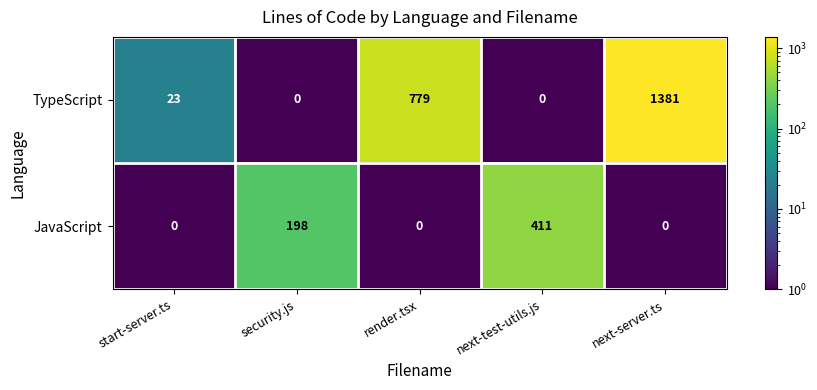

Reading left to right, extract all data points from this chart.

TypeScript: start-server.ts=23	security.js=0	render.tsx=779	next-test-utils.js=0	next-server.ts=1381
JavaScript: start-server.ts=0	security.js=198	render.tsx=0	next-test-utils.js=411	next-server.ts=0